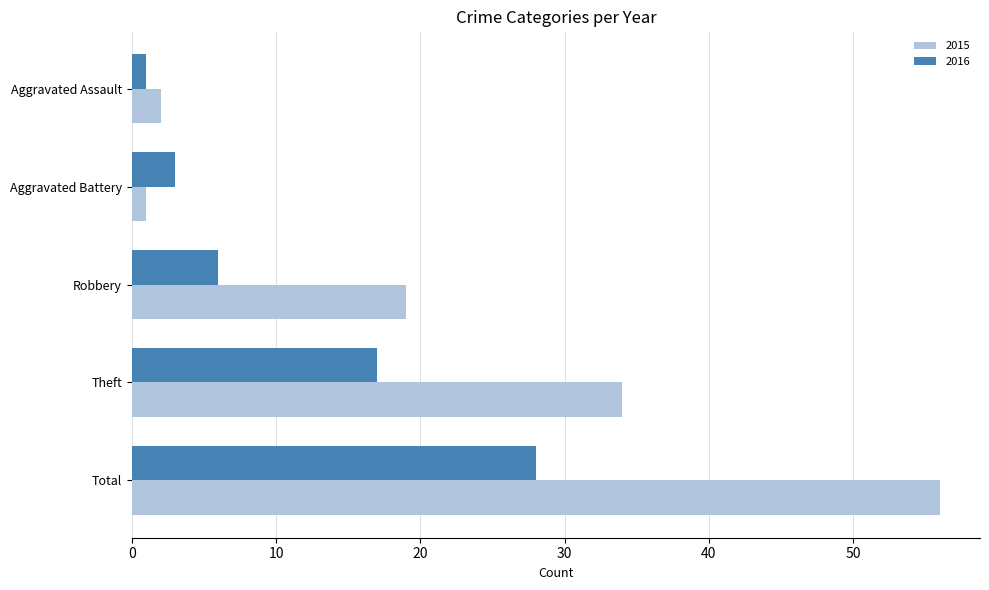

What is the difference between the highest and lowest values at Theft?

17